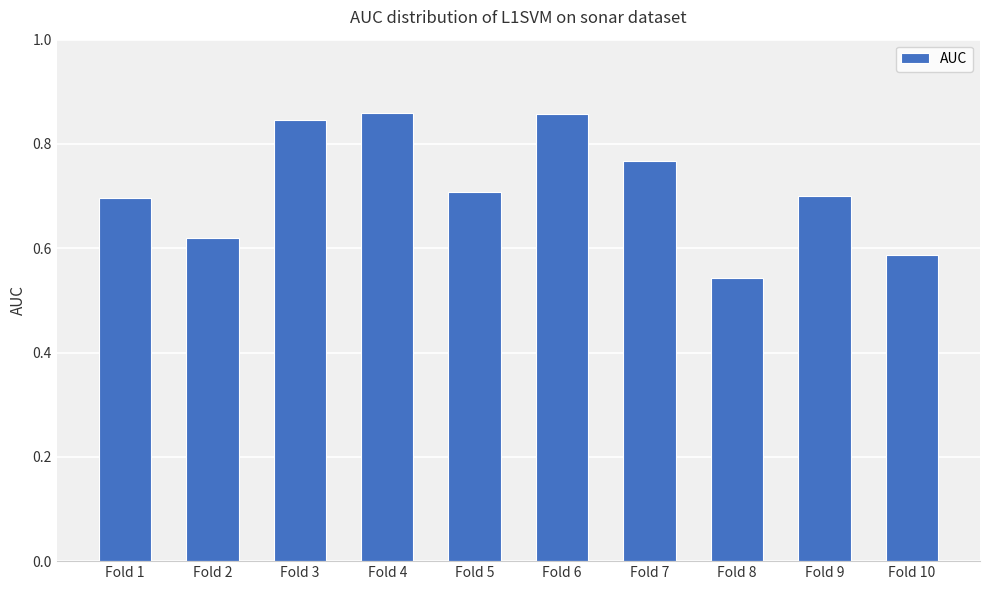

What is the value of the 9th bar from the left?

0.7